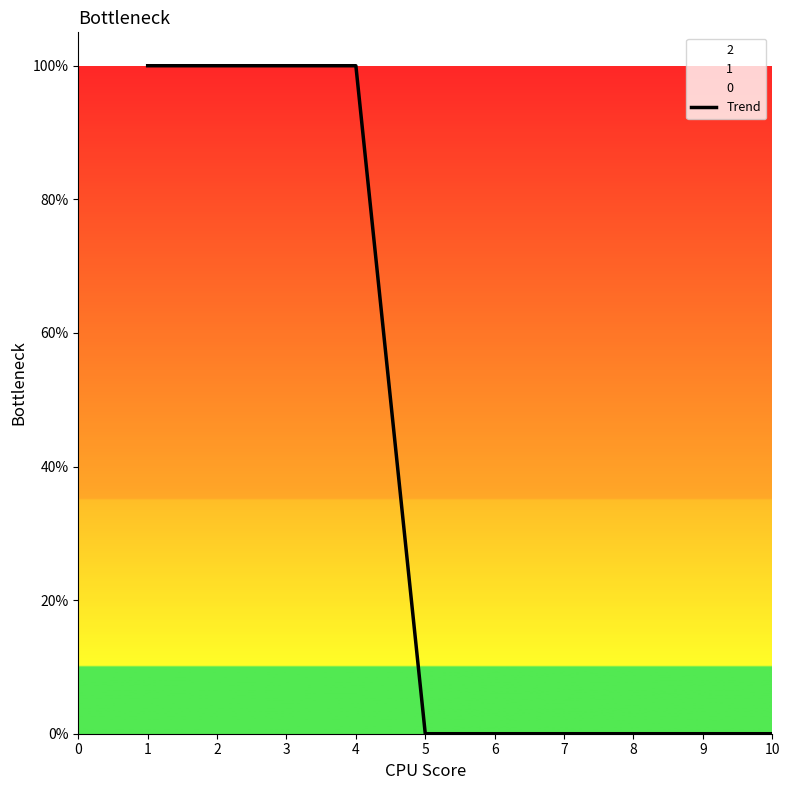

Rank the categories by value from highest to lowest.

1, 2, 3, 4, 5, 6, 7, 8, 9, 10